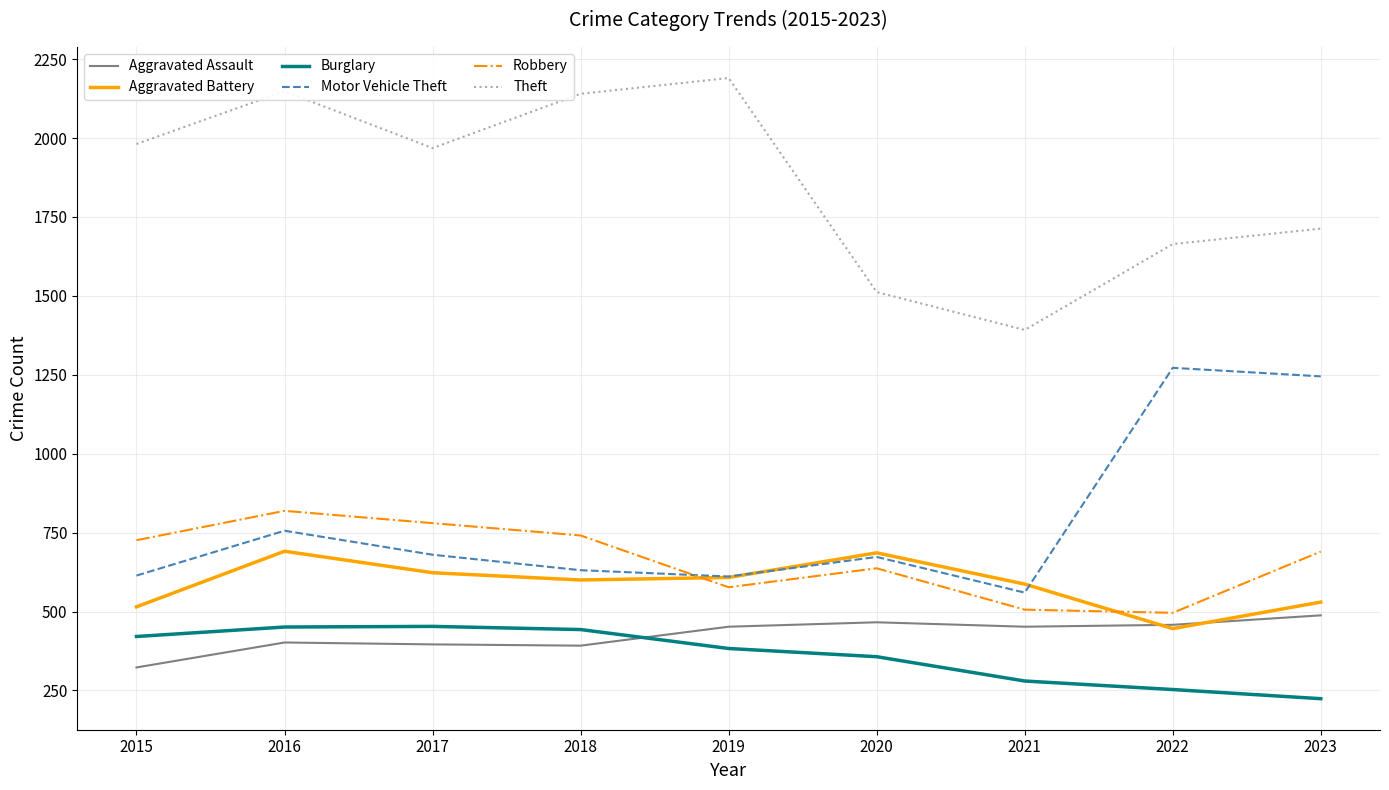

What is the smallest value displayed?

224